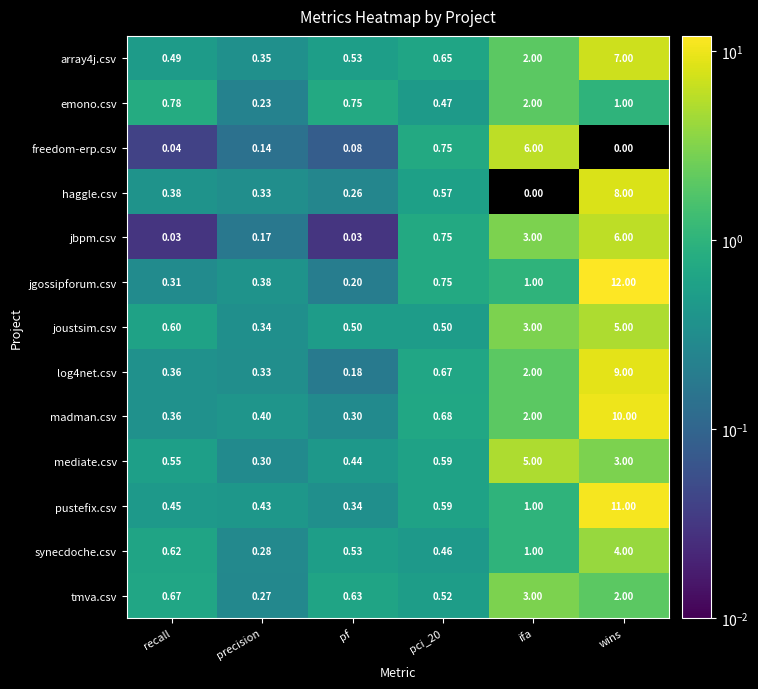

Which category has the highest value in the jbpm.csv series?

wins